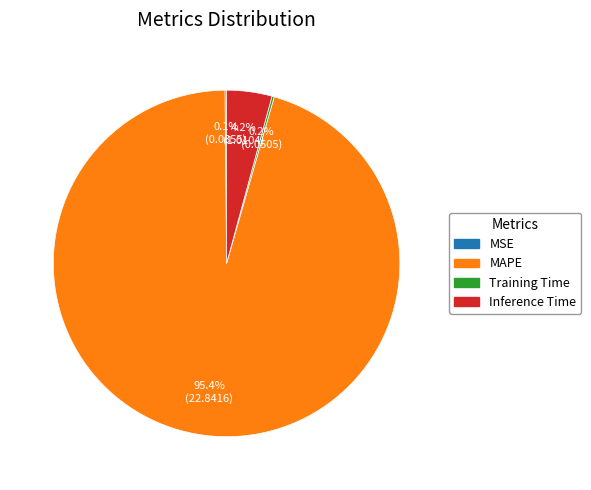

Does any single category account for the majority?

Yes